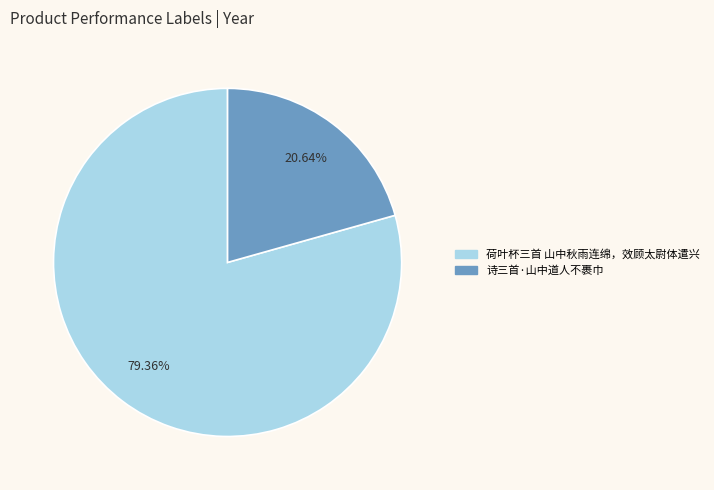

Do 荷叶杯三首 山中秋雨连绵，效顾太尉体遣兴 and 诗三首·山中道人不裹巾 together represent more than half of the pie?

Yes